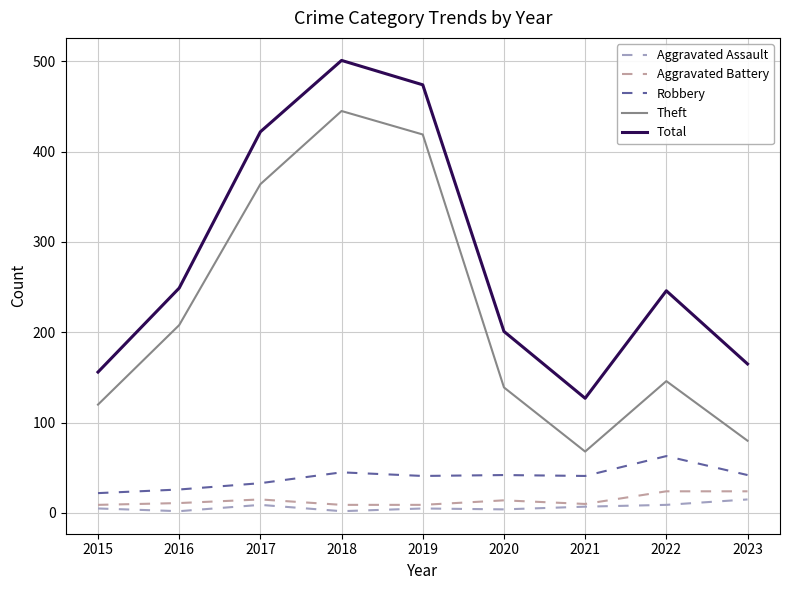

The value of Robbery at 2023 is 42. True or false?

True